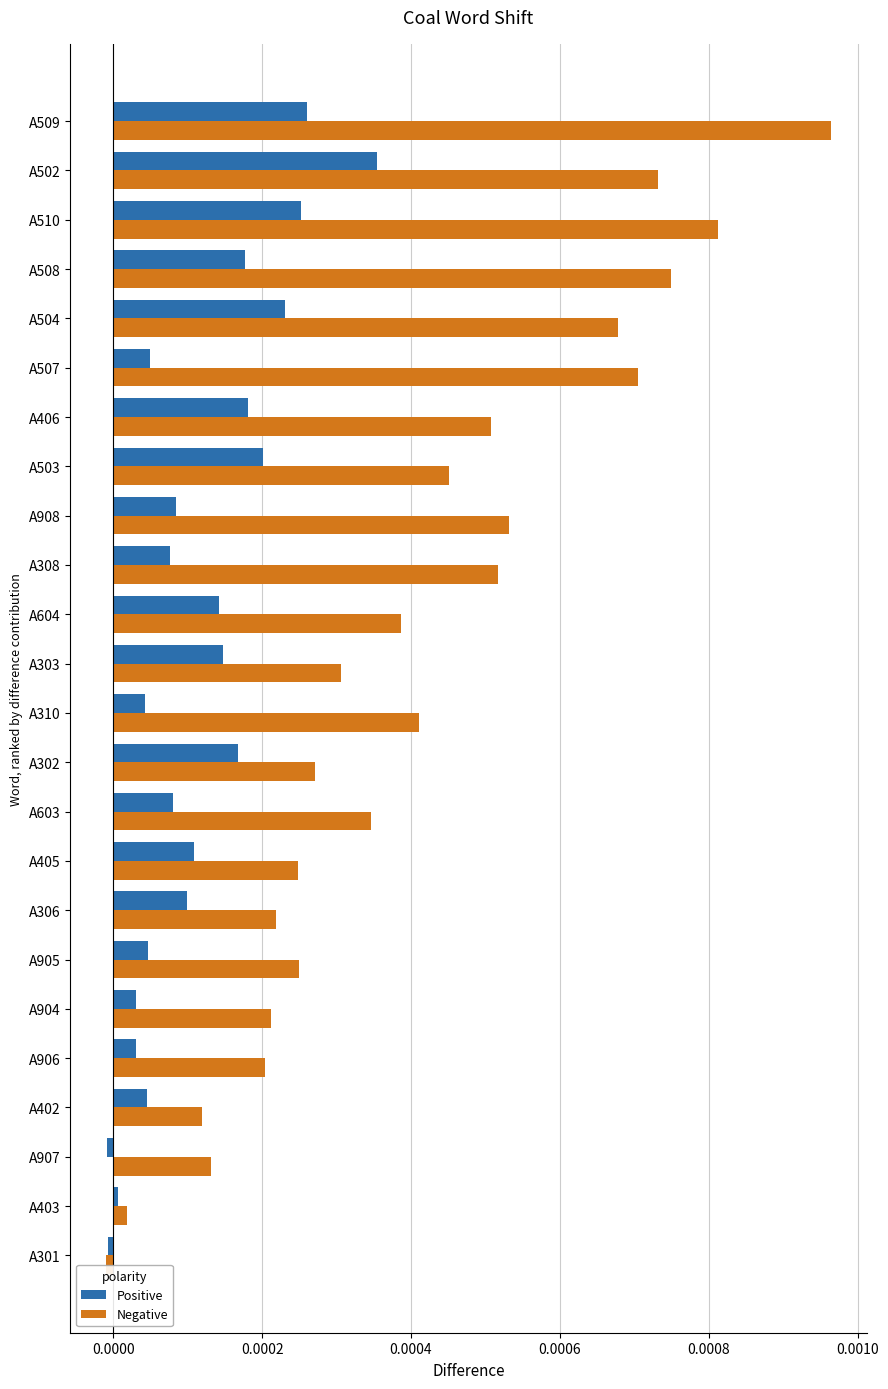

Between A403 and A904, which series saw the biggest shift?

Negative